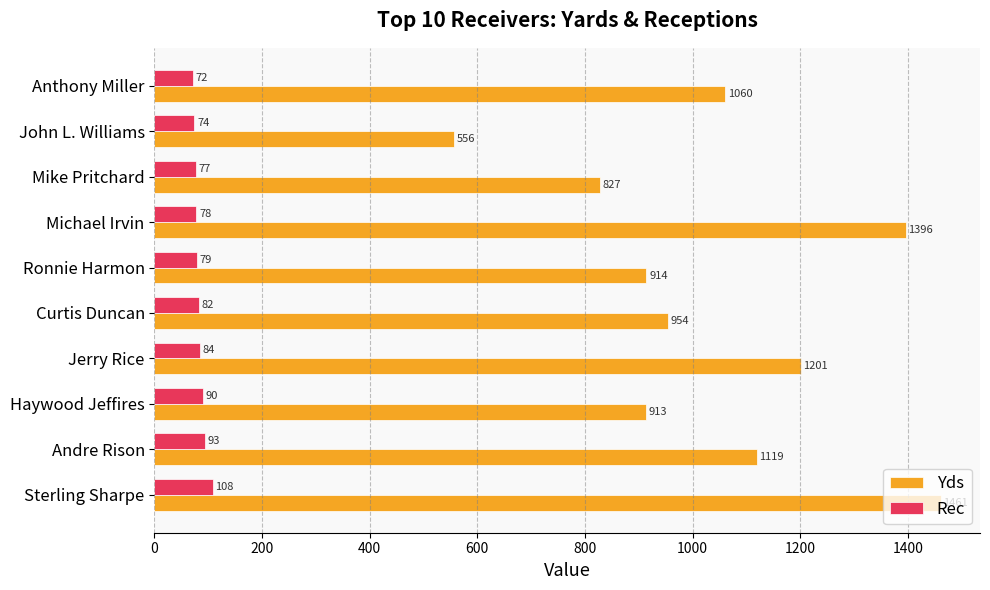

Which category has the lowest value in the Rec series?

Anthony Miller